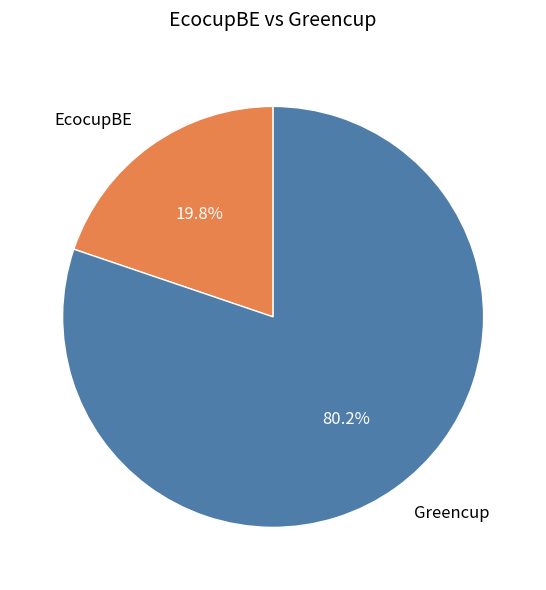

How many slices are in this pie chart?

2